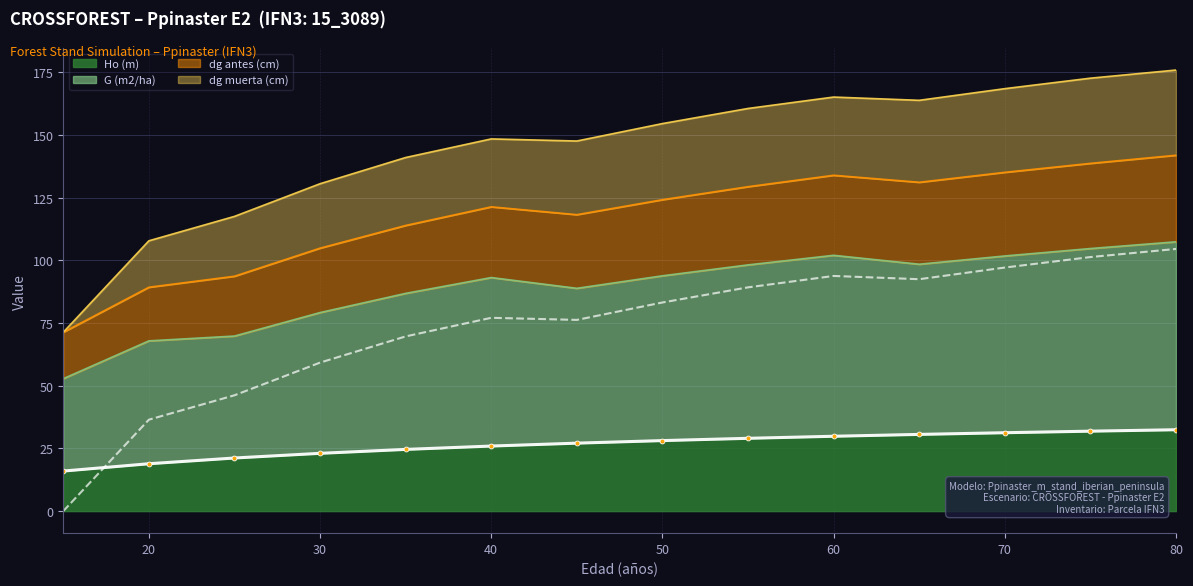

In G (m2/ha), how many points are higher than both neighbors (excluding endpoints)?

2